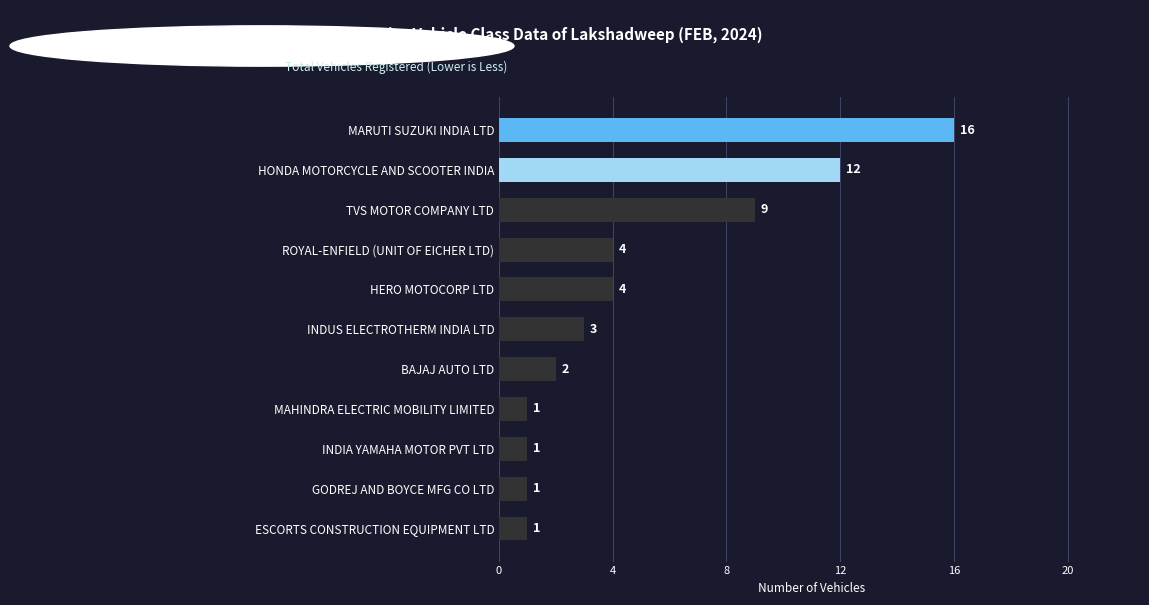

Which has a higher value, HERO MOTOCORP LTD or TVS MOTOR COMPANY LTD?

TVS MOTOR COMPANY LTD